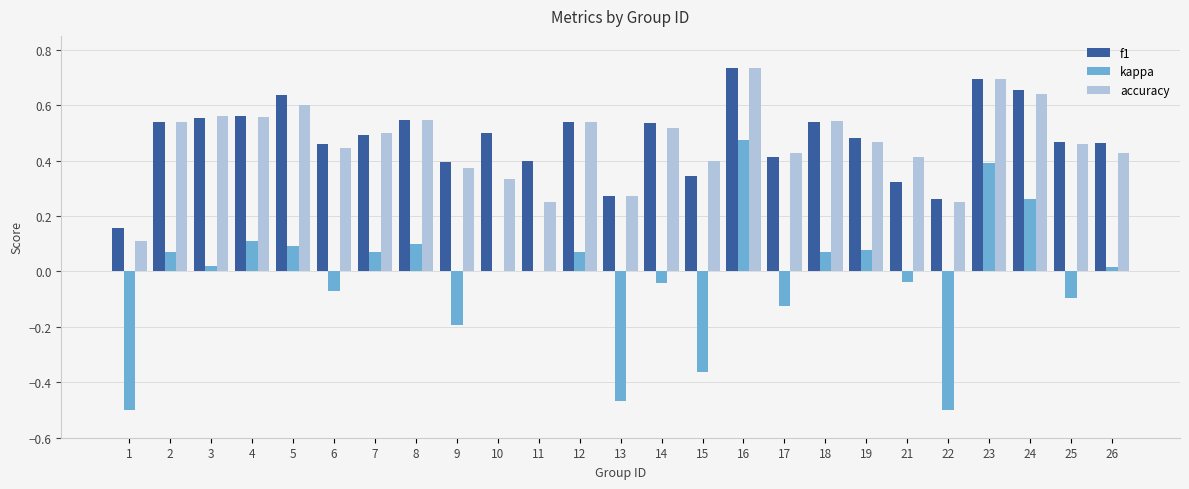

Which category has the highest value in the kappa series?

16